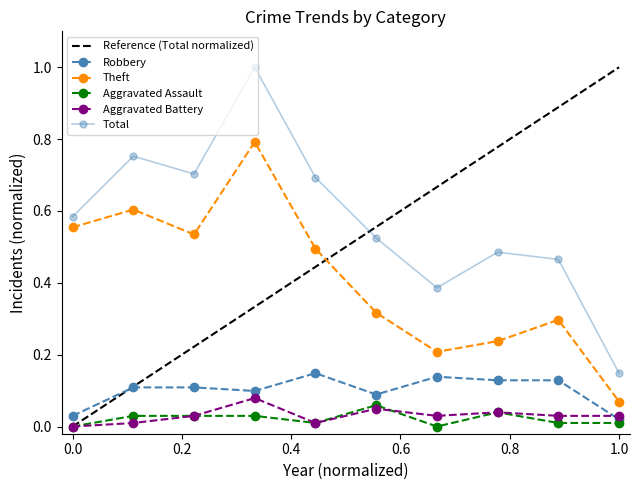

Is this an area chart (filled region under the line)?

No